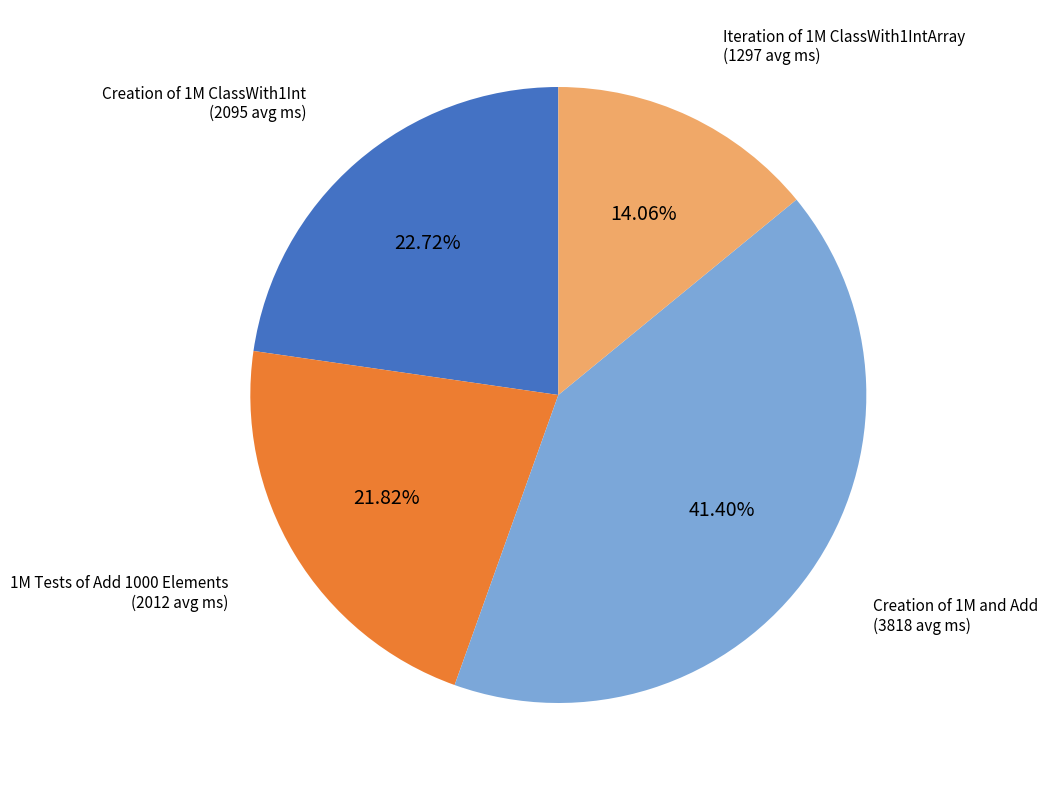

Does any single category account for the majority?

No